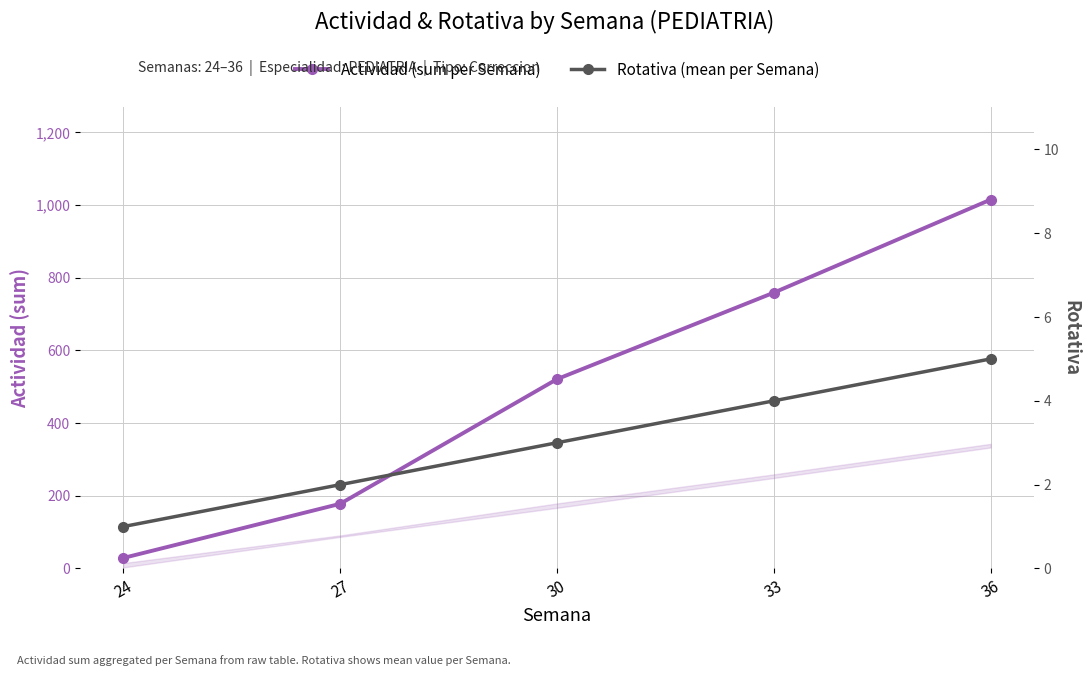

Reading right to left, extract all data points from this chart.

Actividad (sum per Semana): 1015	759	521	178	29
Rotativa (mean per Semana): 5	4	3	2	1